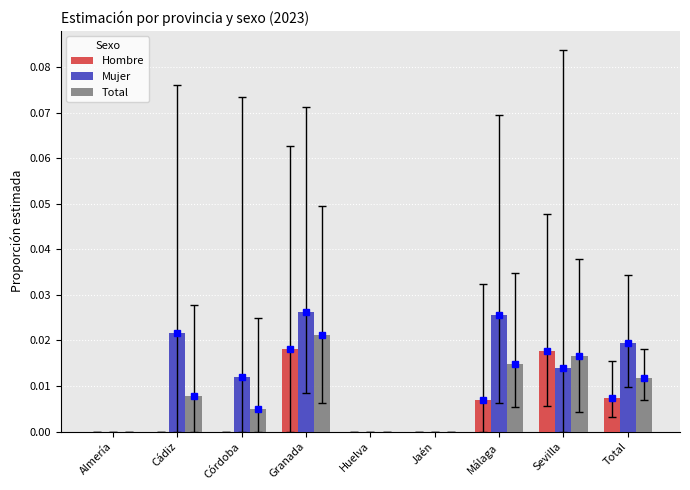

At which category is the sum across all series the highest?

Granada